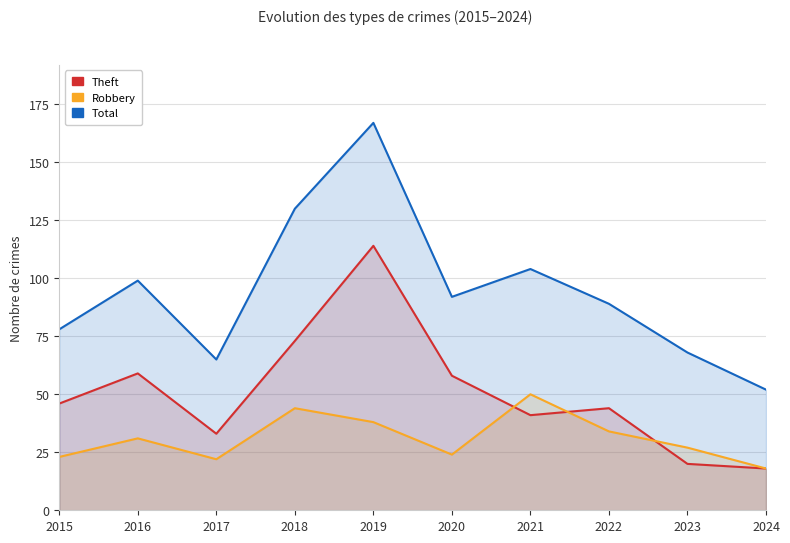

True or false: Robbery and Total intersect in this chart.

False